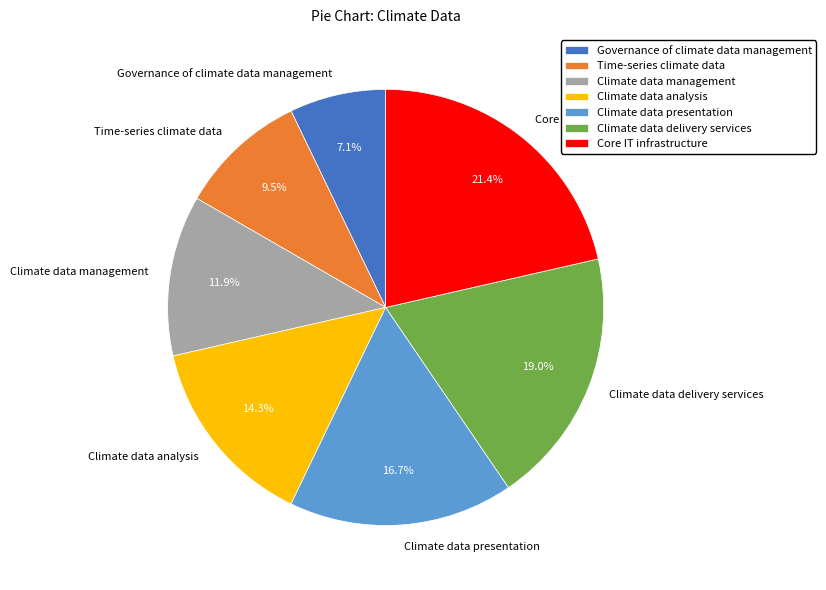

Which has a higher value, Climate data presentation or Climate data management?

Climate data presentation